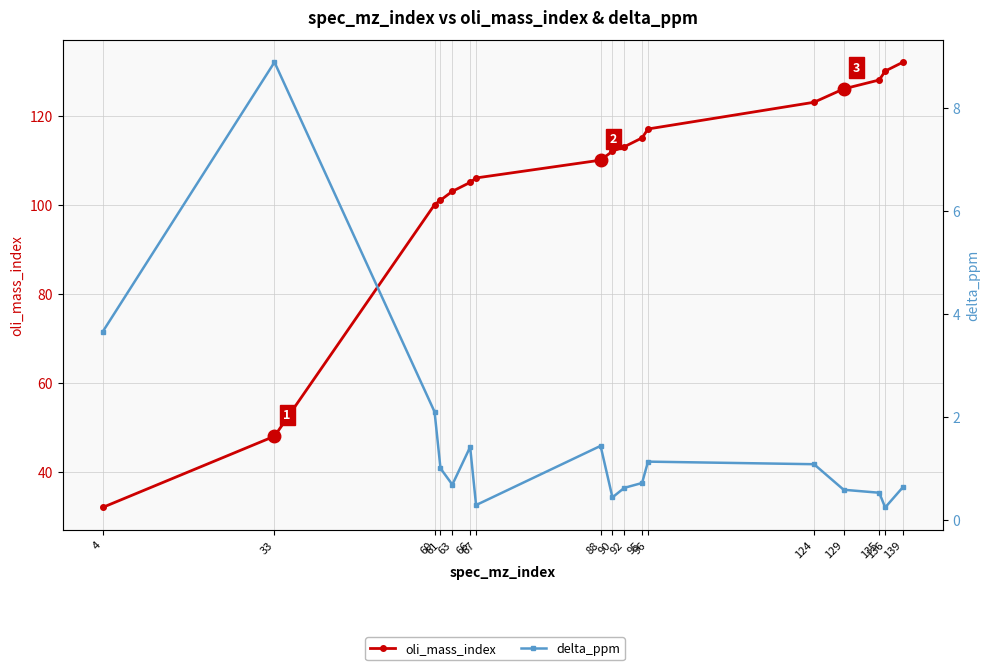

What is the approximate value of oli_mass_index at 124?

123.0